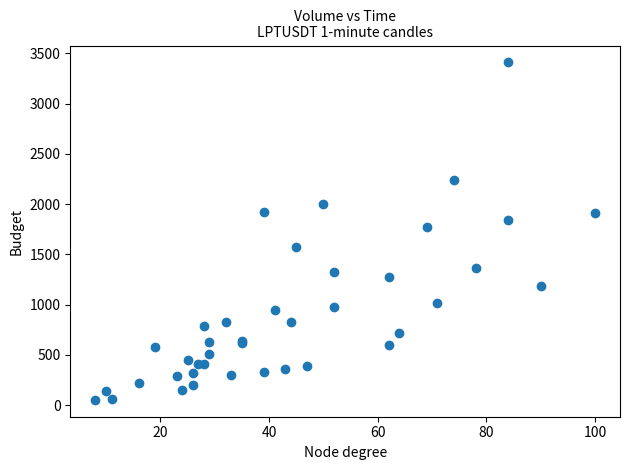

What Y value in the scatter plot is closest to 1731?

1771.7